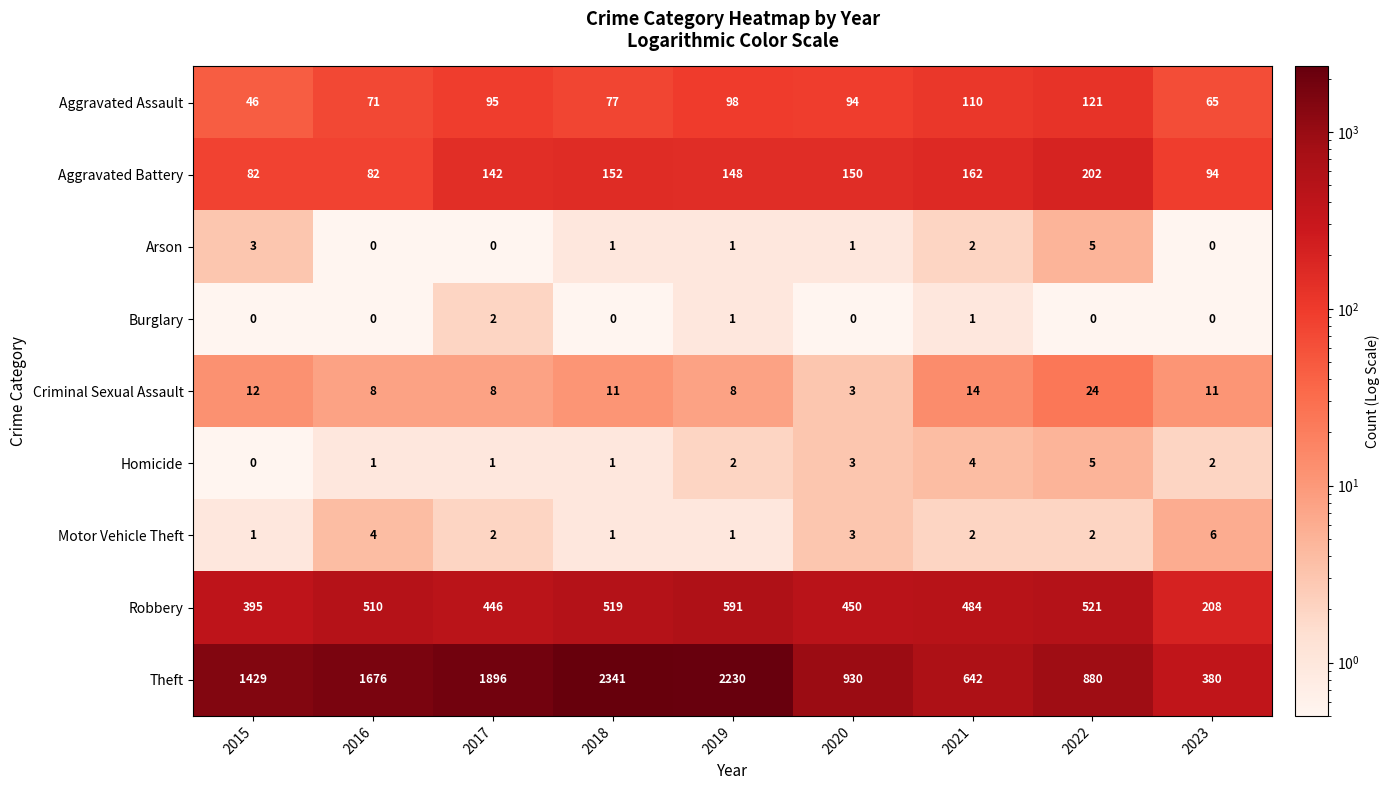

What is the difference between the highest and lowest values at 2017?

1896